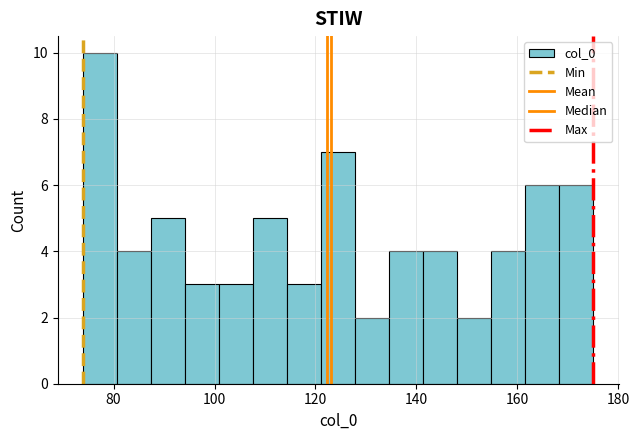

Around what value on the x-axis is the tallest bar? Give the approximate position of its centre, as read against the axis.

78